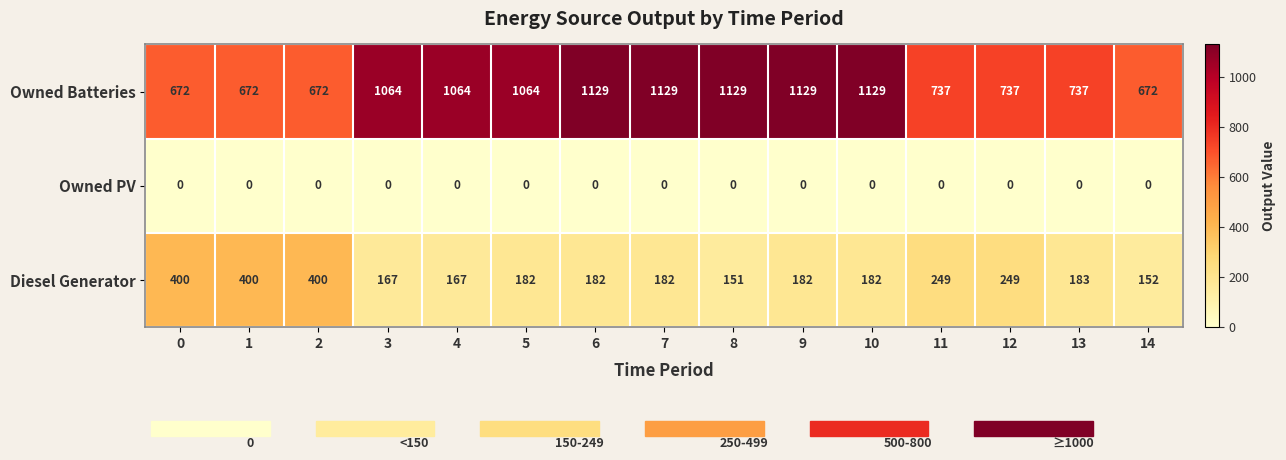

At how many categories does at least one series exceed 950?

8